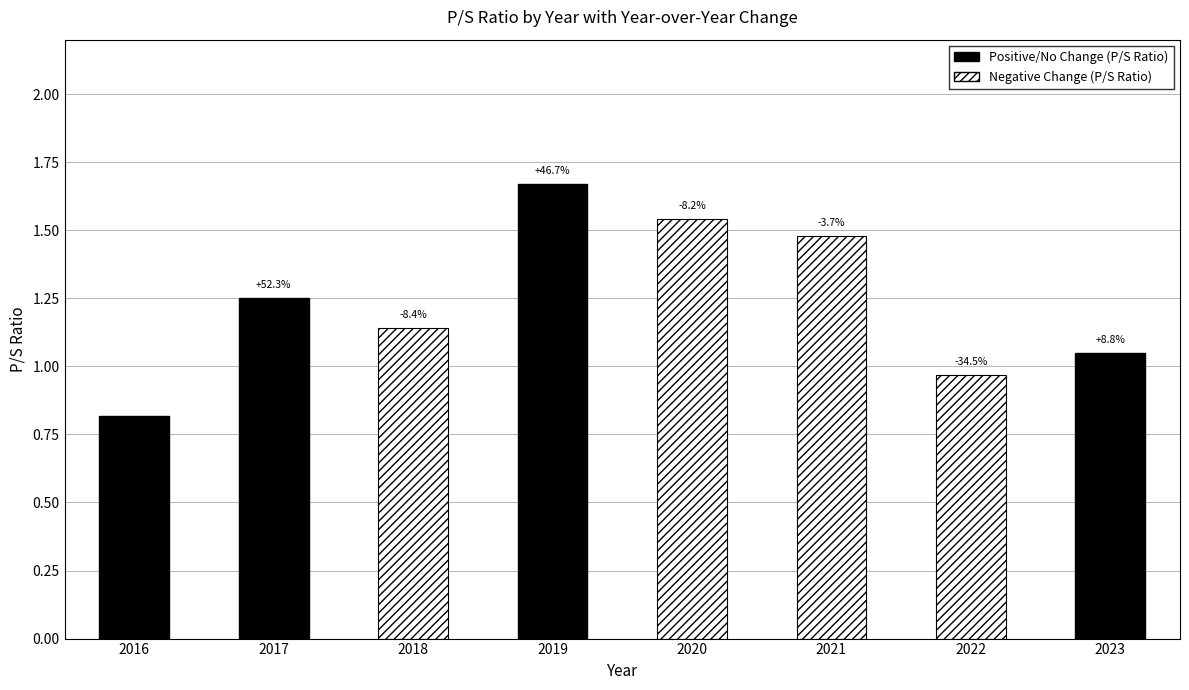

Which has a higher value, 2017 or 2022?

2017